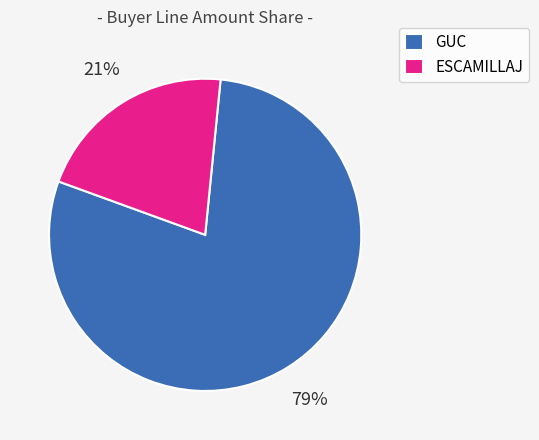

Rank the categories by value from highest to lowest.

GUC, ESCAMILLAJ